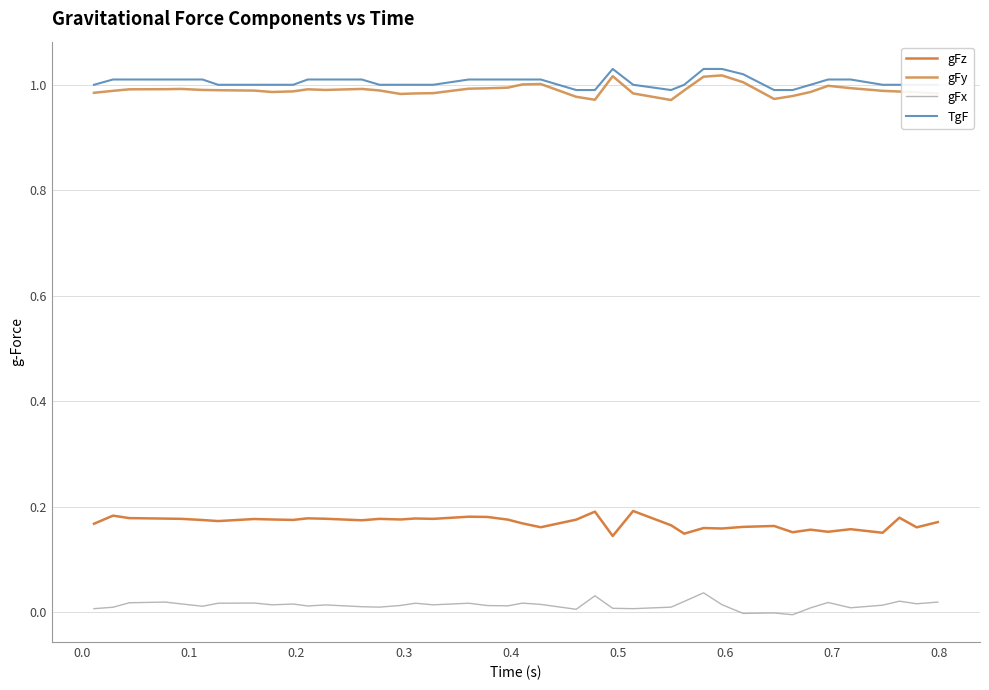

How many distinct data groups are displayed?

4